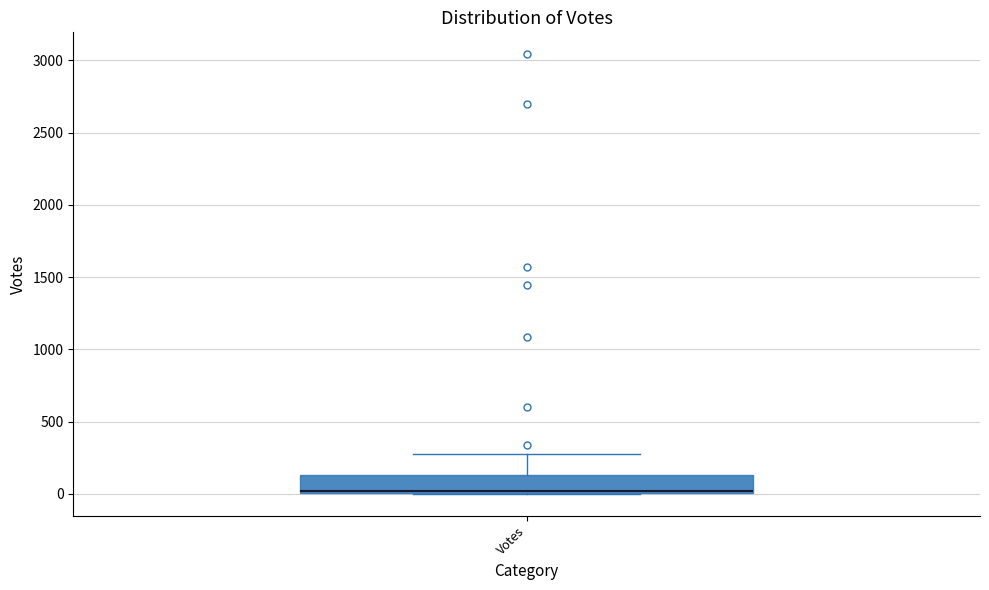

Read this box plot against the y-axis: the position of the median line, the range covered by the box, and the ends of both whiskers. The values are not printed on the chart, so give them approximately, as read against the axis.

median 0 (drawn on the box's lower edge), box 0 to 150, whiskers 0 to 300